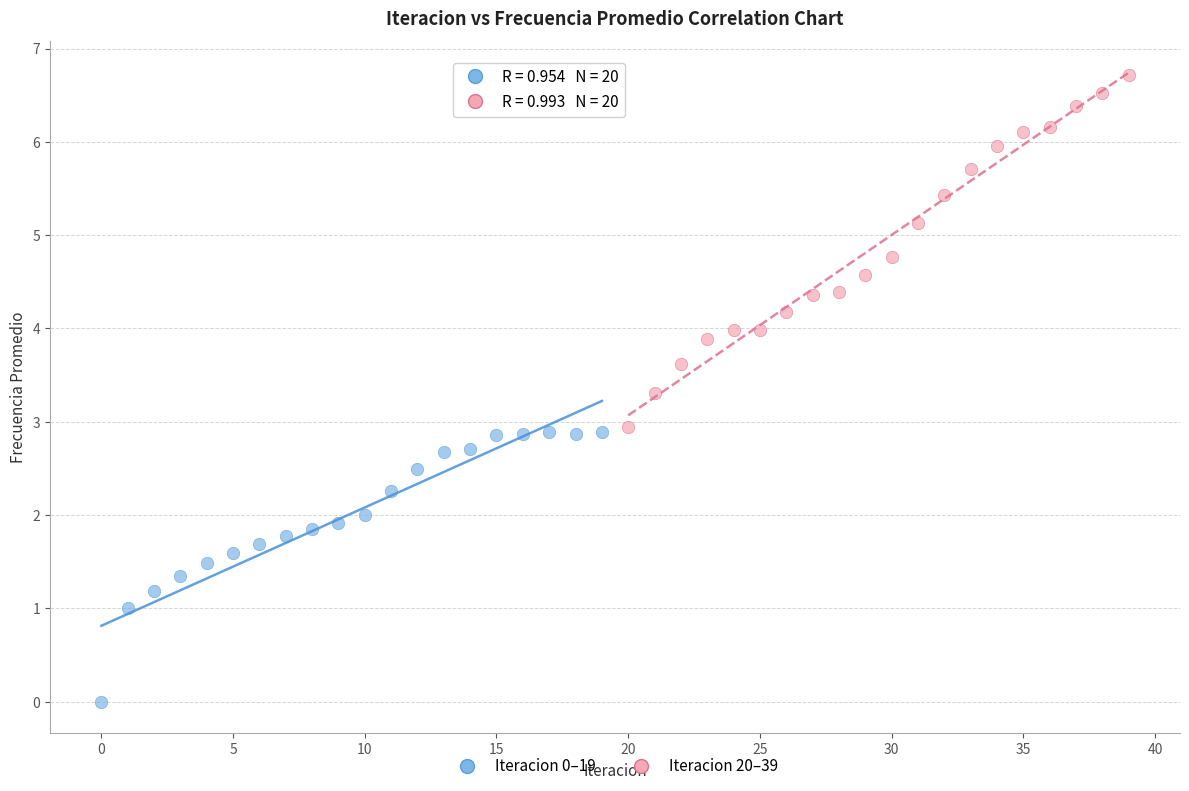

Which series reaches the minimum Y coordinate?

Iteracion 0–19